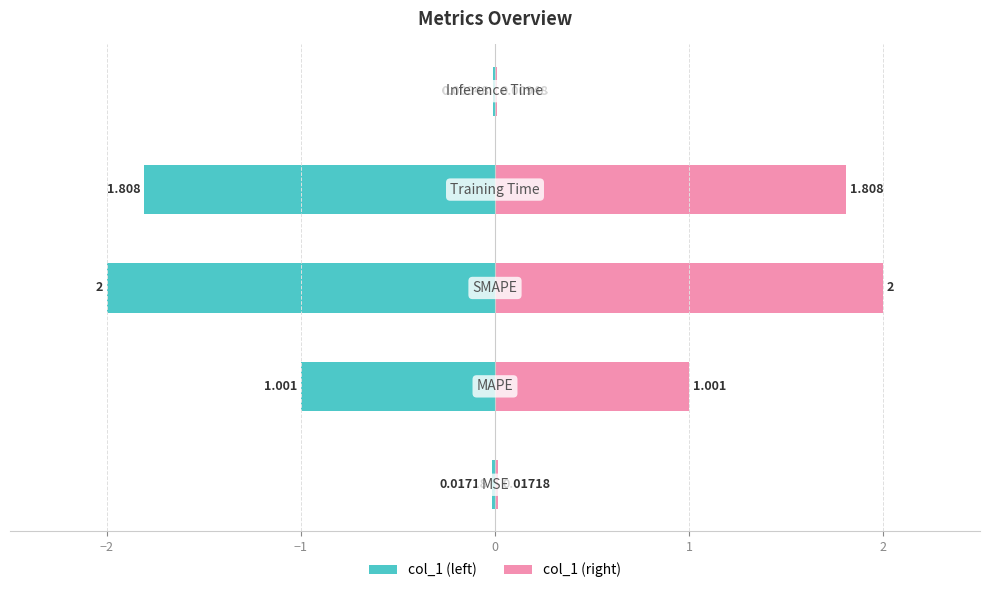

What is the average value of the Left value series?

-1.0